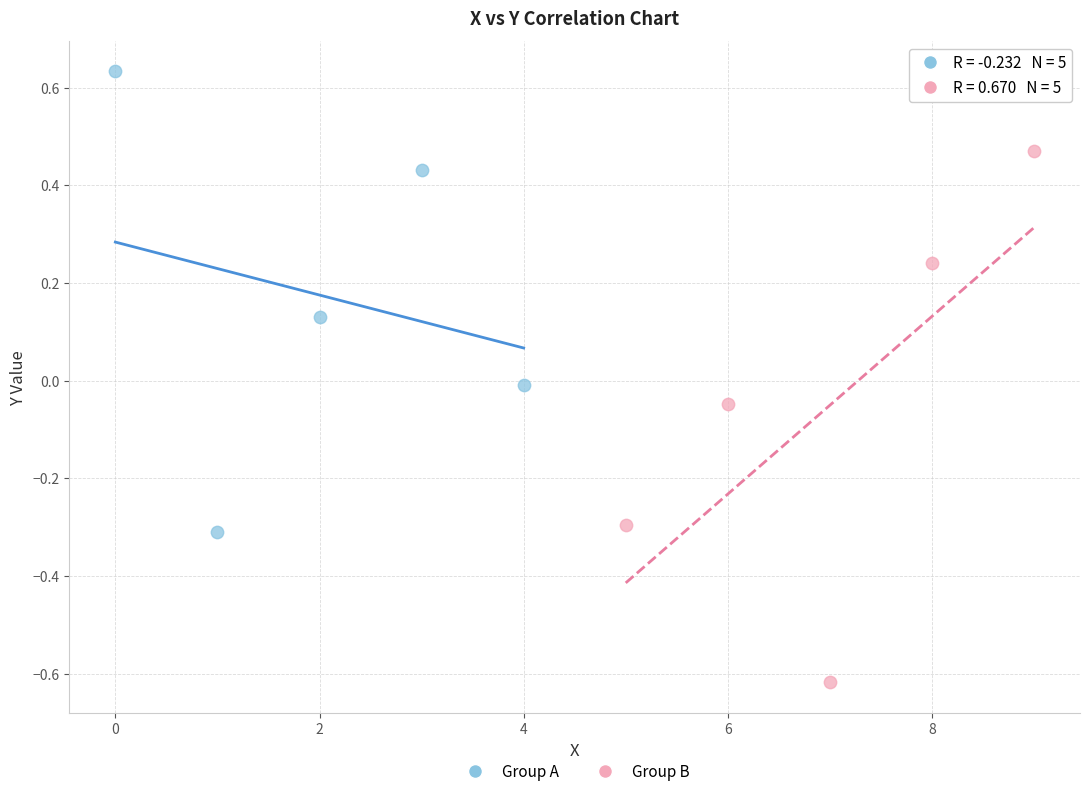

Which series contains the lowest Y value?

Group B